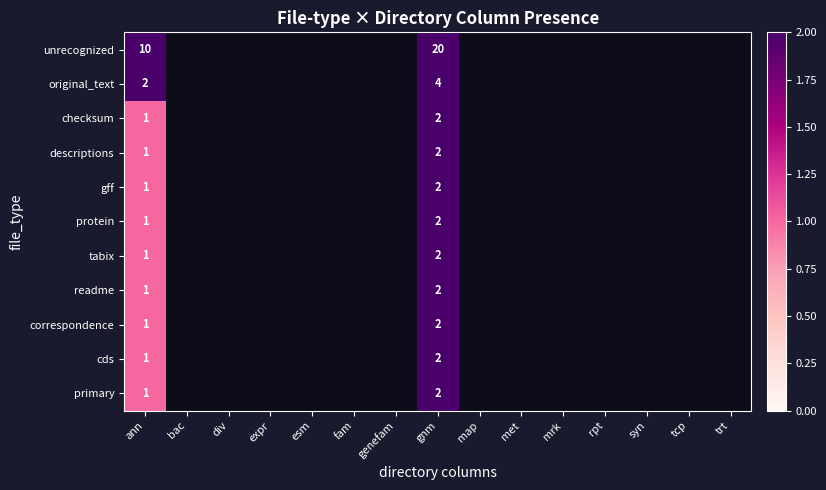

What is the minimum value shown in the chart?

1.0